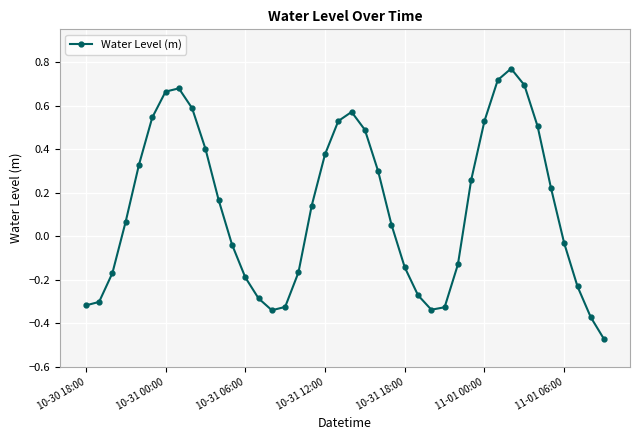

What is the difference between the second highest and second lowest values?

1.1